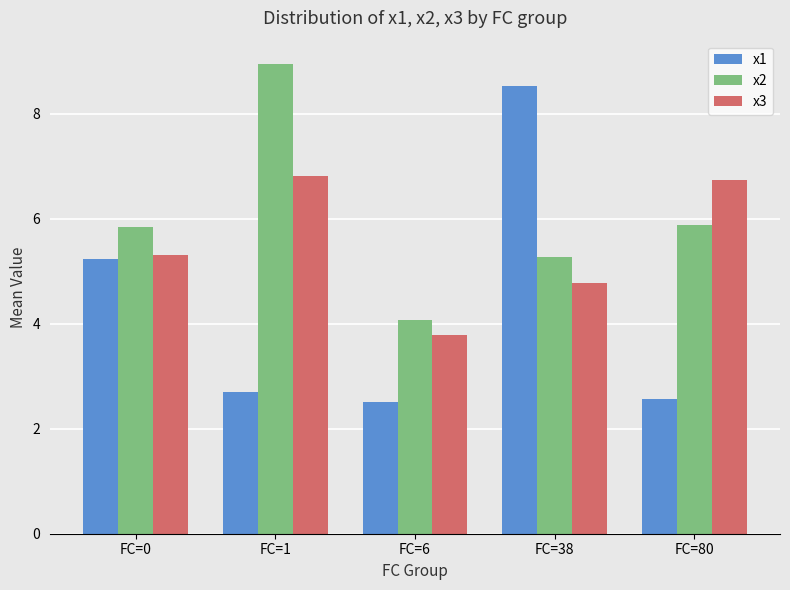

Rank the series at FC=6 from highest to lowest value.

x2, x3, x1